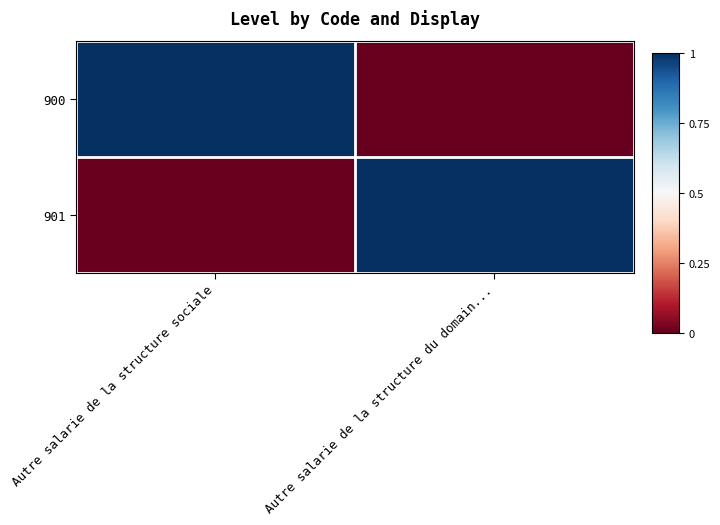

Which series has the largest range (max minus min)?

900